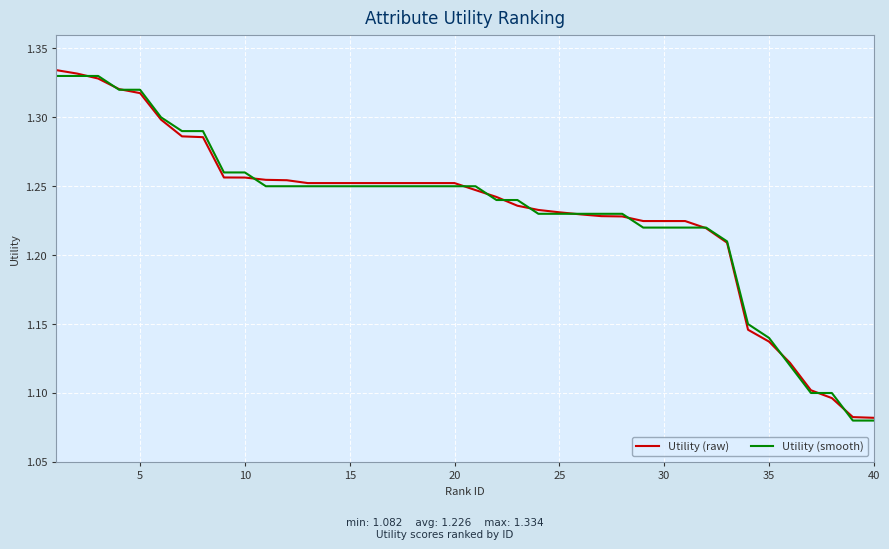

What is the minimum value for Utility (smooth)?

1.1